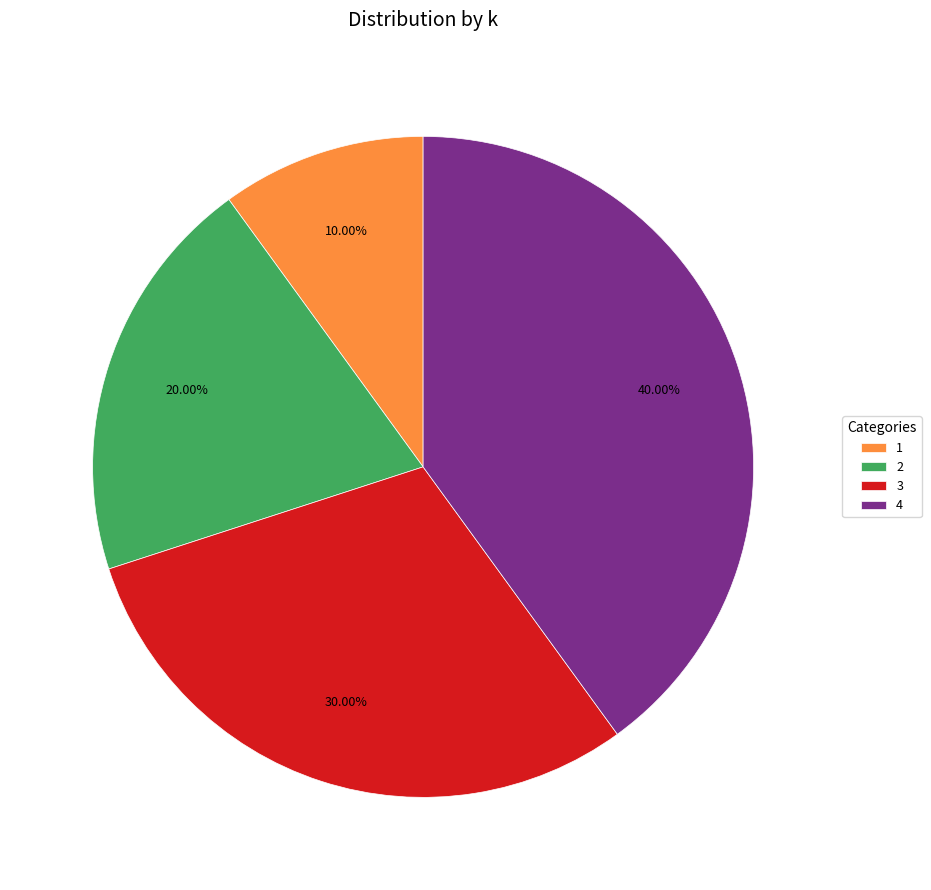

To the nearest percent, what portion does 2 represent?

20%